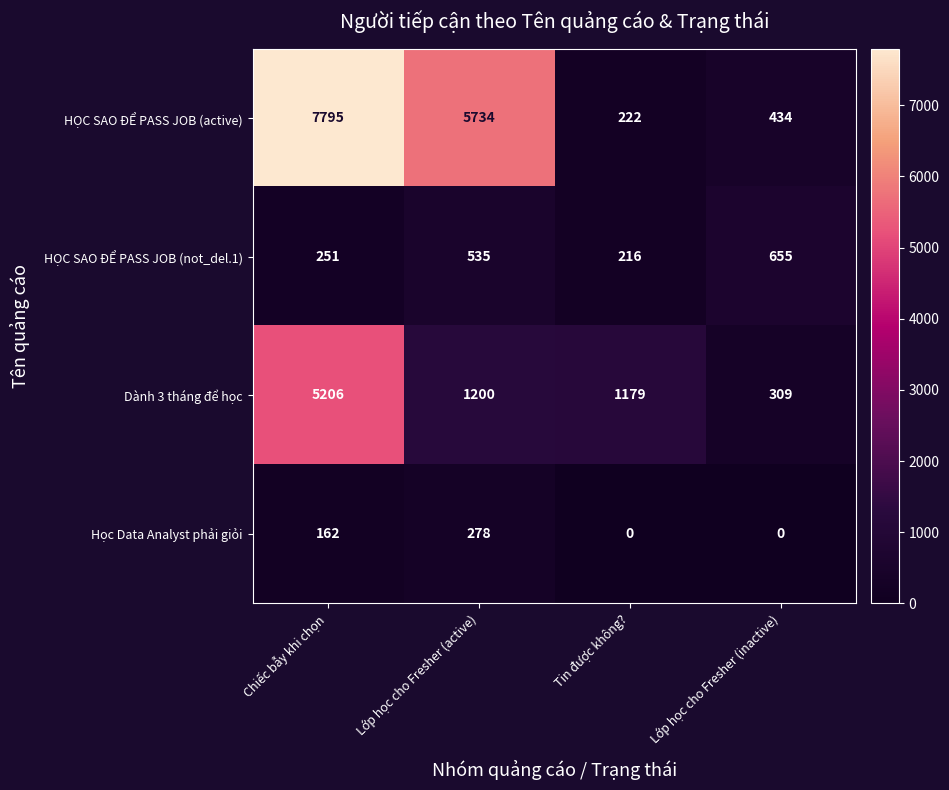

What is the difference between the maximum and minimum values in the Dành 3 tháng để học series?

4897